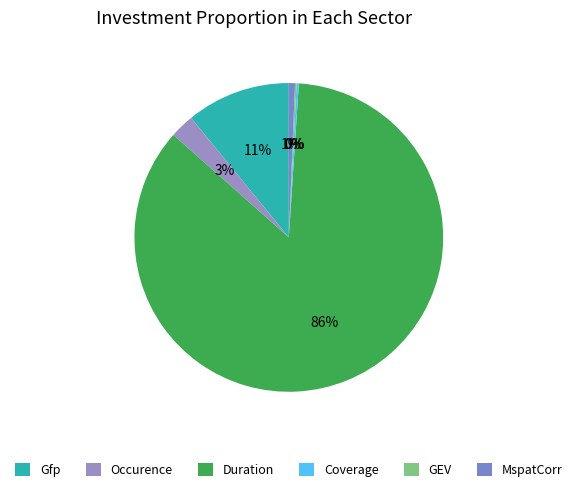

Combined, what portion of the pie is Gfp and MspatCorr?

11.6%